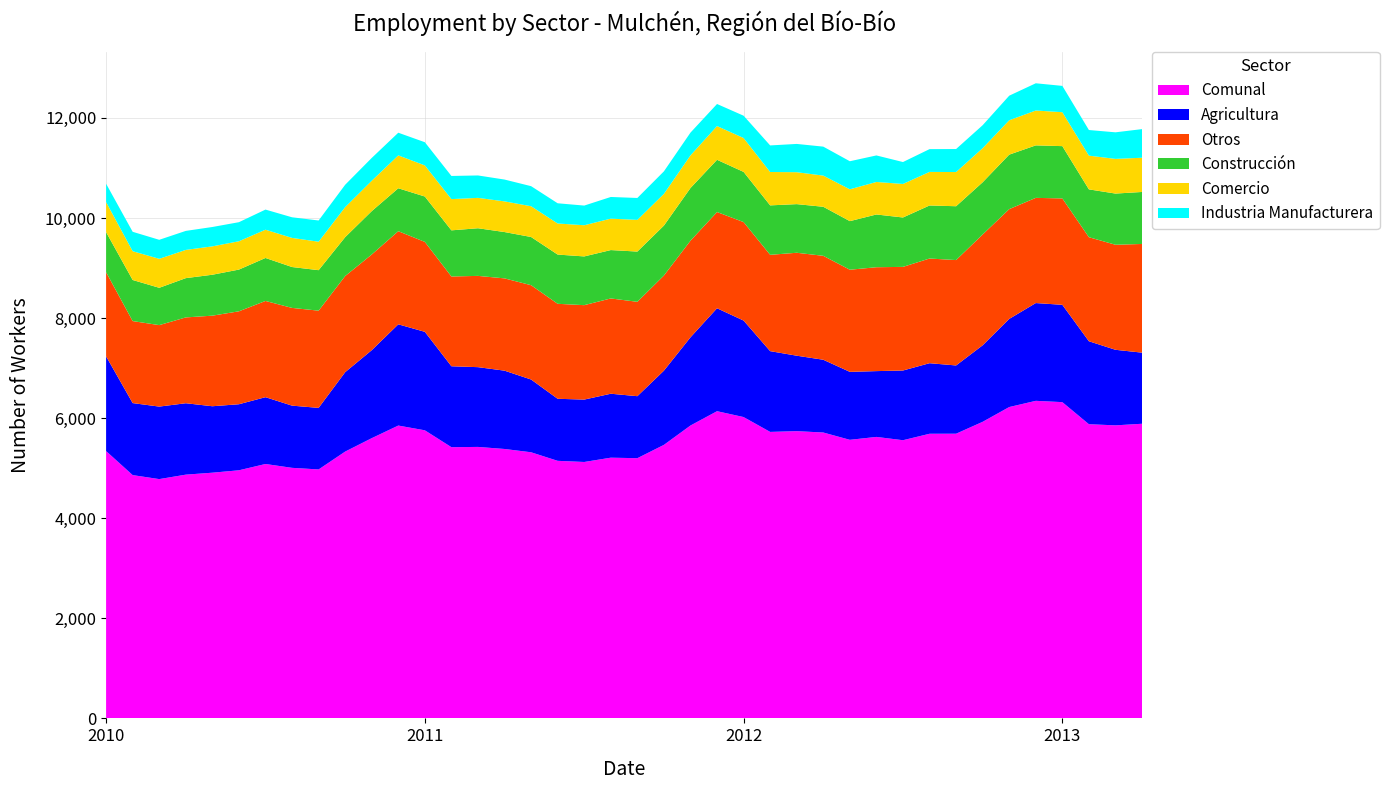

Reading left to right, what are all the values shown in this chart?

Comunal: 5342	4862	4782	4871	4910	4958	5084	5007	4975	5332	5600	5852	5757	5420	5425	5384	5318	5147	5124	5210	5200	5466	5853	6139	6022	5725	5740	5713	5567	5625	5559	5688	5689	5927	6222	6346	6320	5879	5856	5888
Agricultura: 1893	1439	1449	1427	1328	1320	1335	1243	1230	1587	1758	2023	1968	1617	1594	1565	1454	1240	1247	1278	1239	1483	1762	2057	1928	1614	1508	1454	1358	1315	1393	1410	1364	1529	1761	1954	1945	1658	1510	1421
Otros: 1681	1639	1628	1715	1810	1857	1923	1953	1943	1921	1912	1861	1797	1794	1824	1844	1885	1898	1887	1904	1886	1901	1931	1923	1968	1925	2057	2077	2041	2076	2071	2092	2106	2214	2194	2102	2126	2079	2099	2172
Construcción: 801	821	746	785	818	834	859	817	809	777	867	858	907	922	952	926	963	984	974	967	1004	998	1053	1044	1003	988	972	980	971	1054	987	1060	1076	1044	1089	1049	1045	956	1023	1039
Comercio: 600	575	579	564	567	566	565	582	569	600	607	657	622	624	607	613	615	621	623	628	633	634	652	674	677	667	638	623	636	650	670	671	683	681	687	697	678	674	693	684
Industria Manufacturera: 367	388	380	380	387	381	402	412	424	447	456	453	463	463	448	436	401	404	393	433	438	450	455	441	446	531	565	579	561	530	438	455	460	459	491	544	526	512	531	572